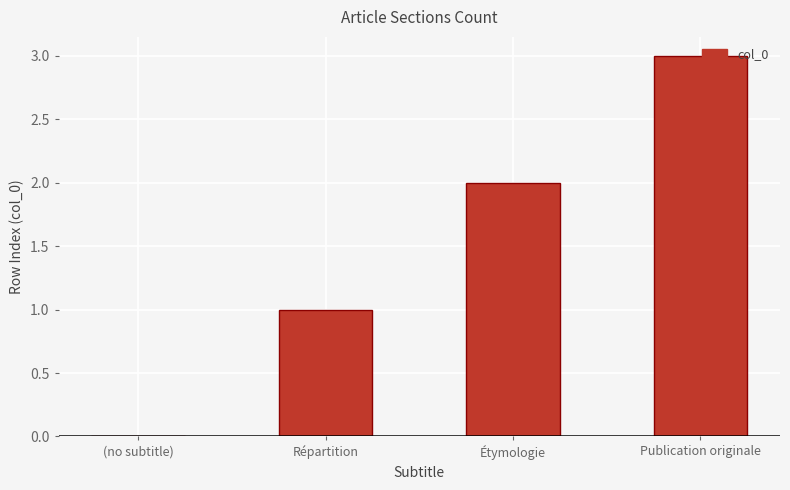

What is the change in value from Étymologie to Publication originale?

+1